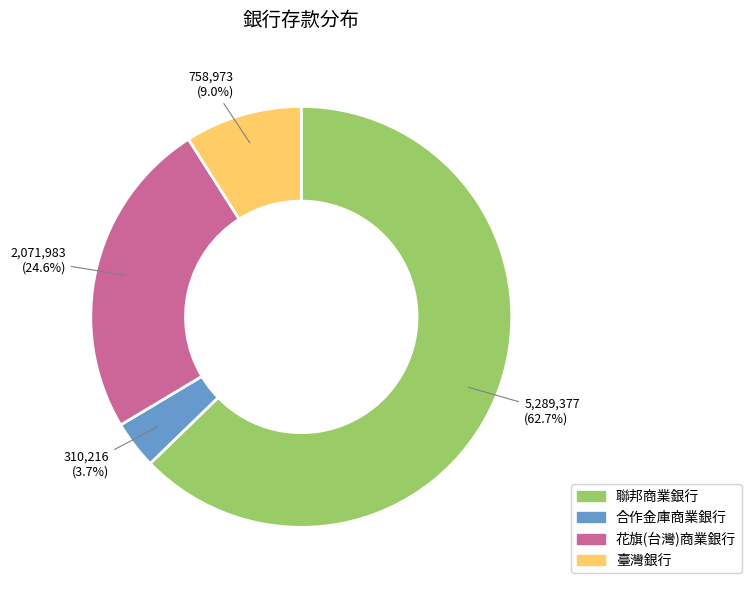

Is there a majority slice in this chart?

Yes